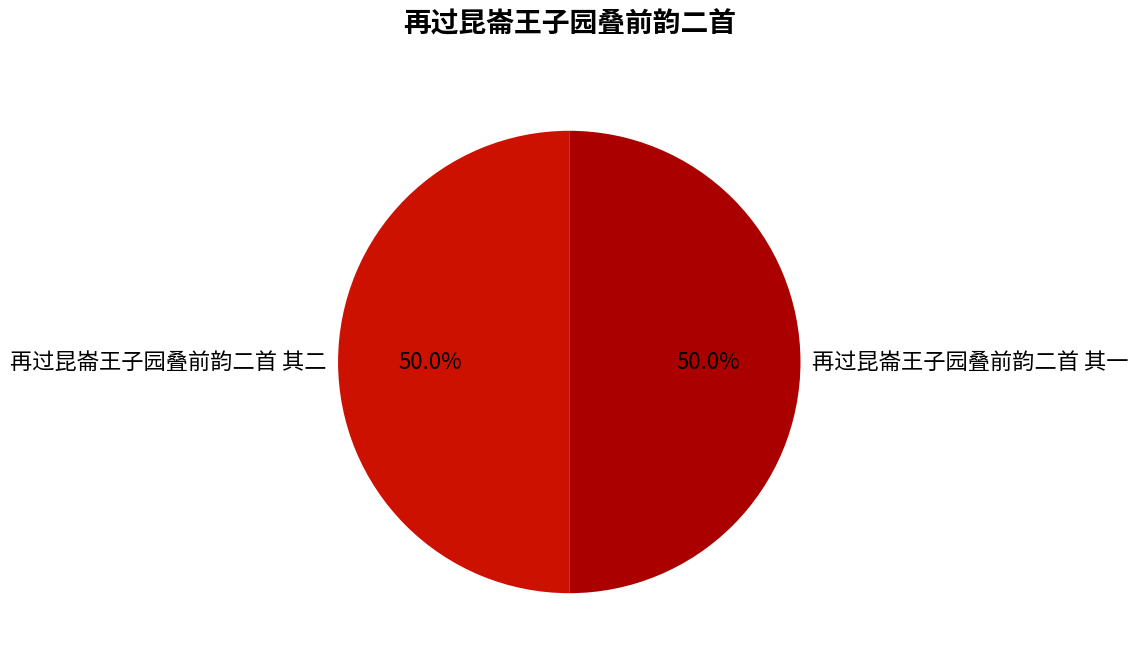

How many segments does this pie chart have?

2